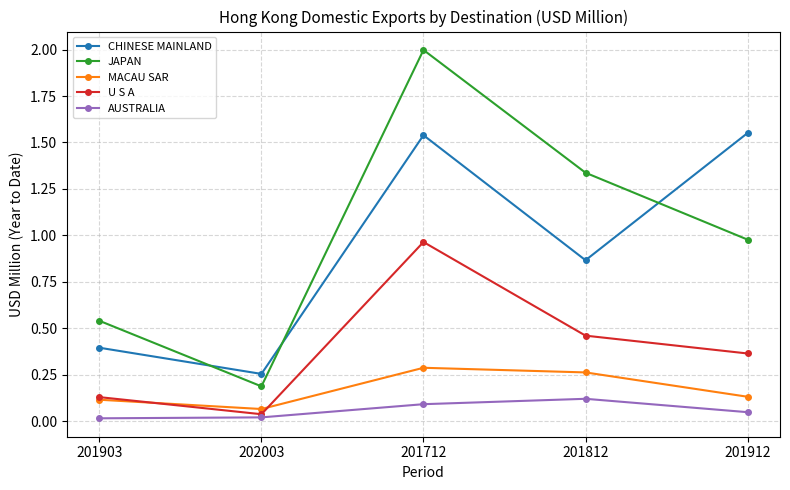

At which category does the chart reach its peak across all series?

201712